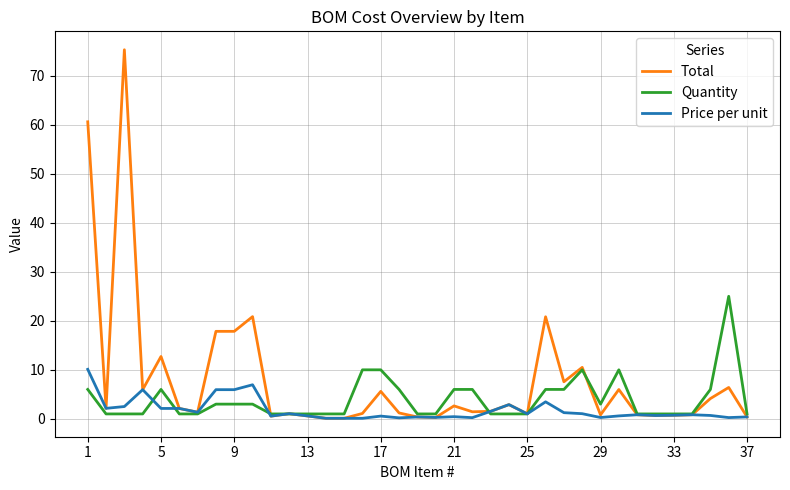

What is the difference between the maximum and minimum values in the Price per unit series?

10.0